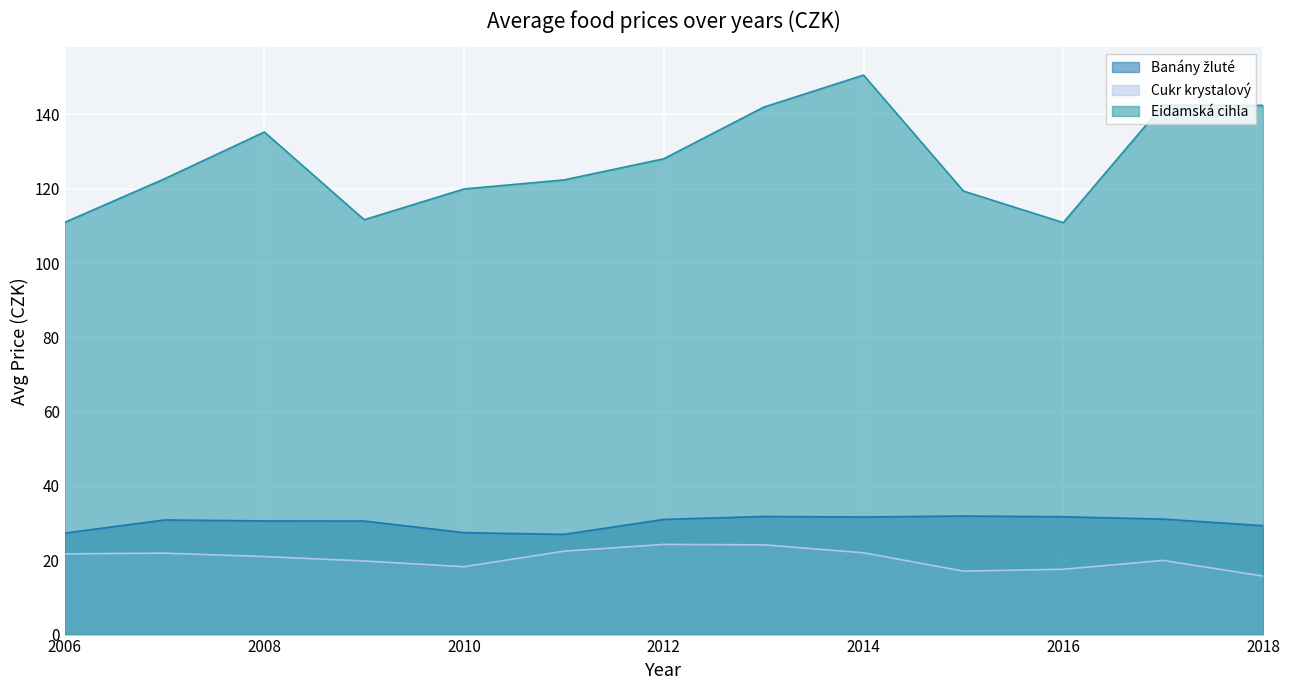

What is the difference between the maximum and second lowest values in the Eidamská cihla series?

39.7